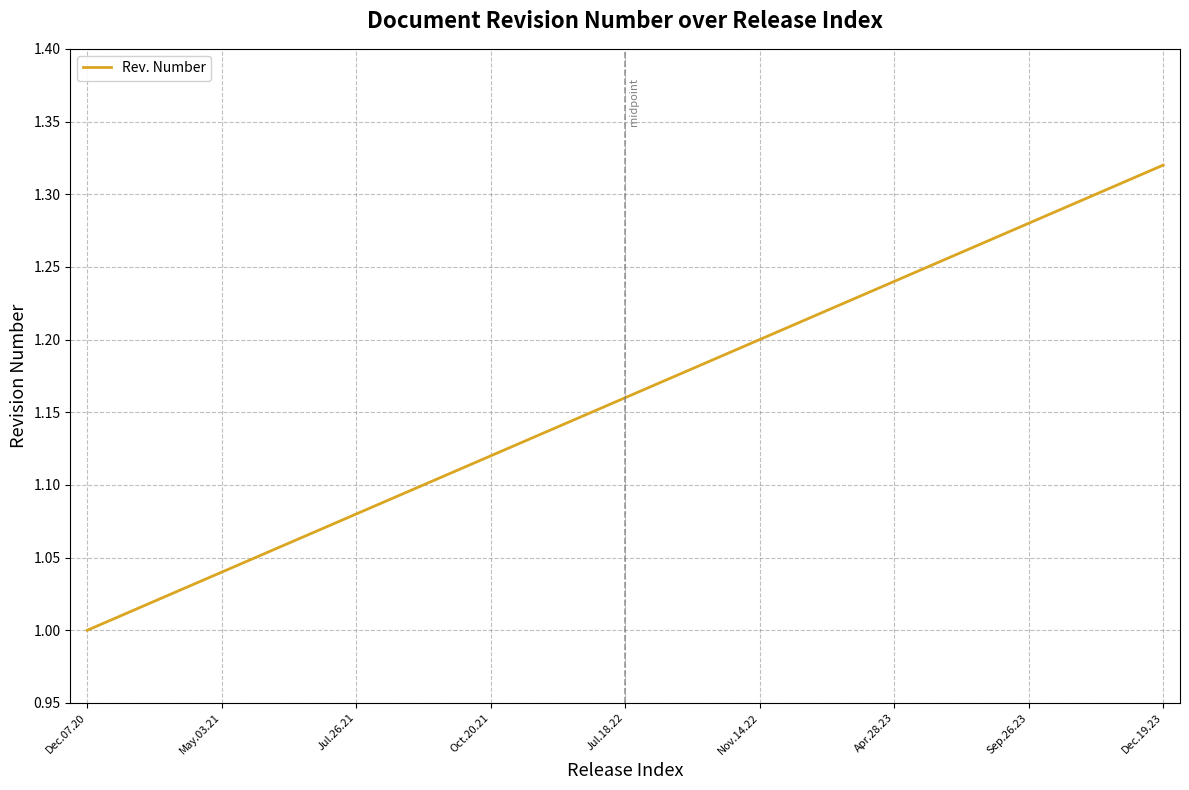

What is the difference between the maximum and minimum values?

0.3